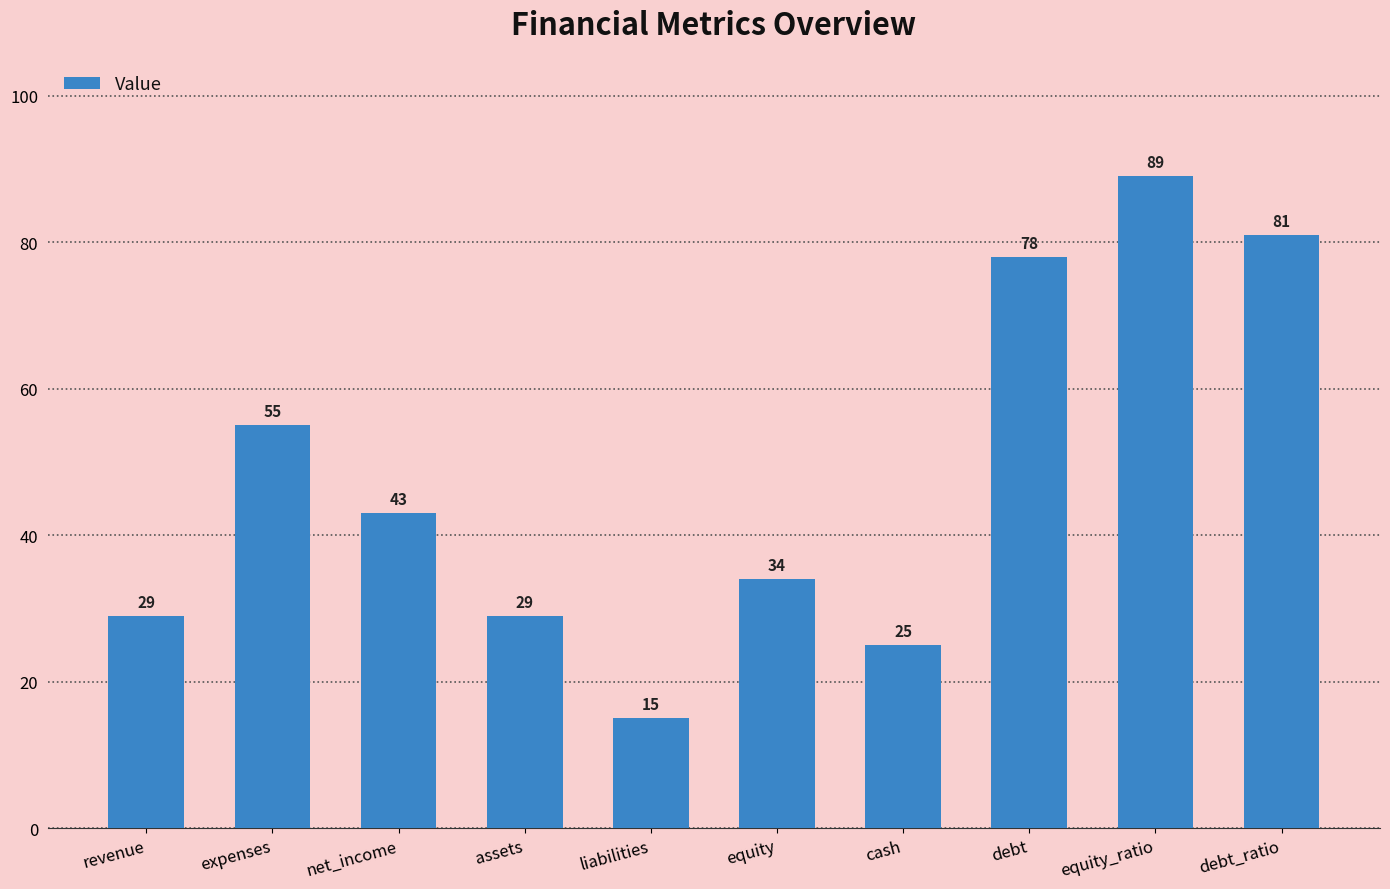

At which category does the chart reach its minimum across all series?

liabilities